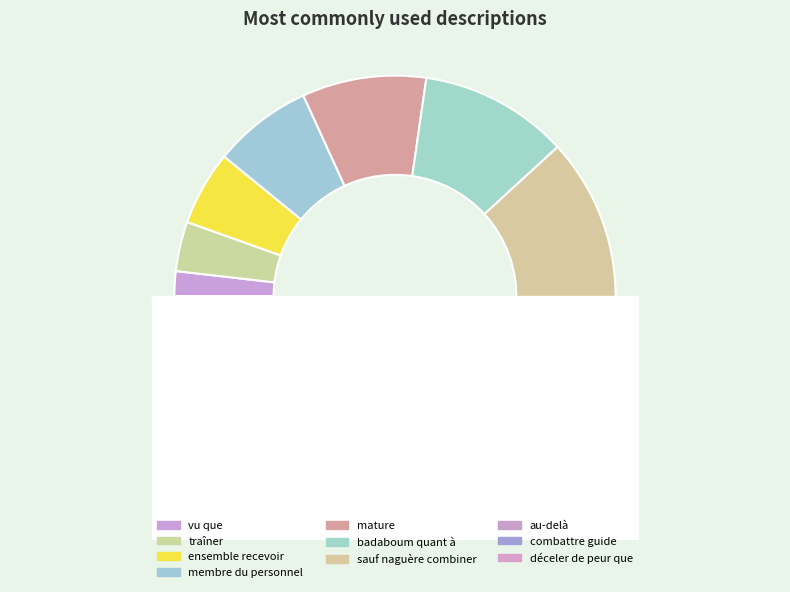

Does any single category account for the majority?

No